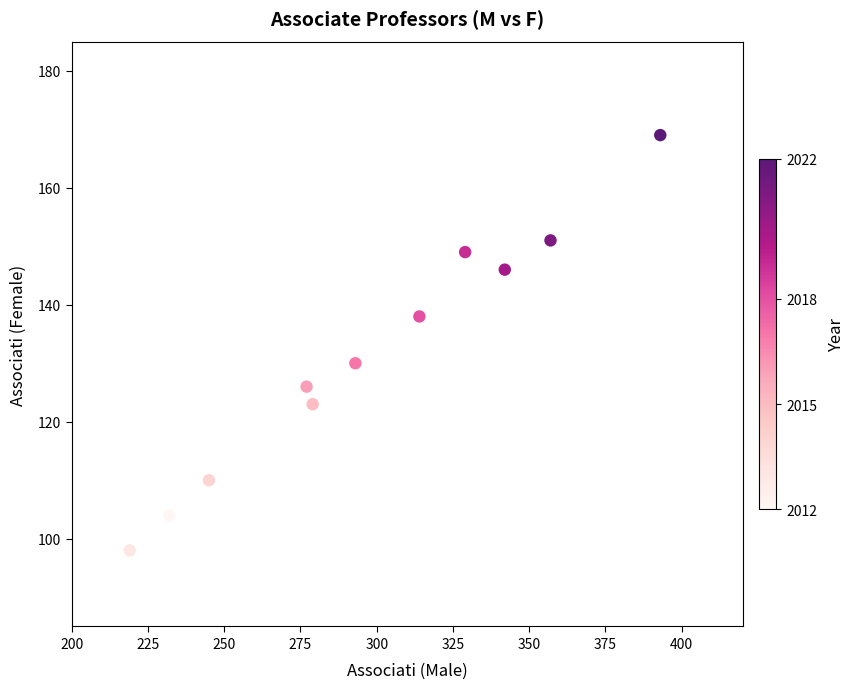

What Y value in the scatter plot is closest to 133?

130